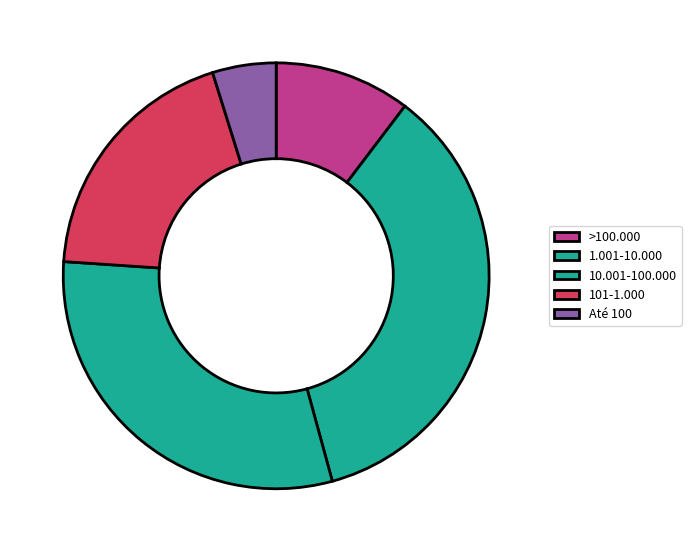

Is it true that >100.000 is 1% of the pie?

False